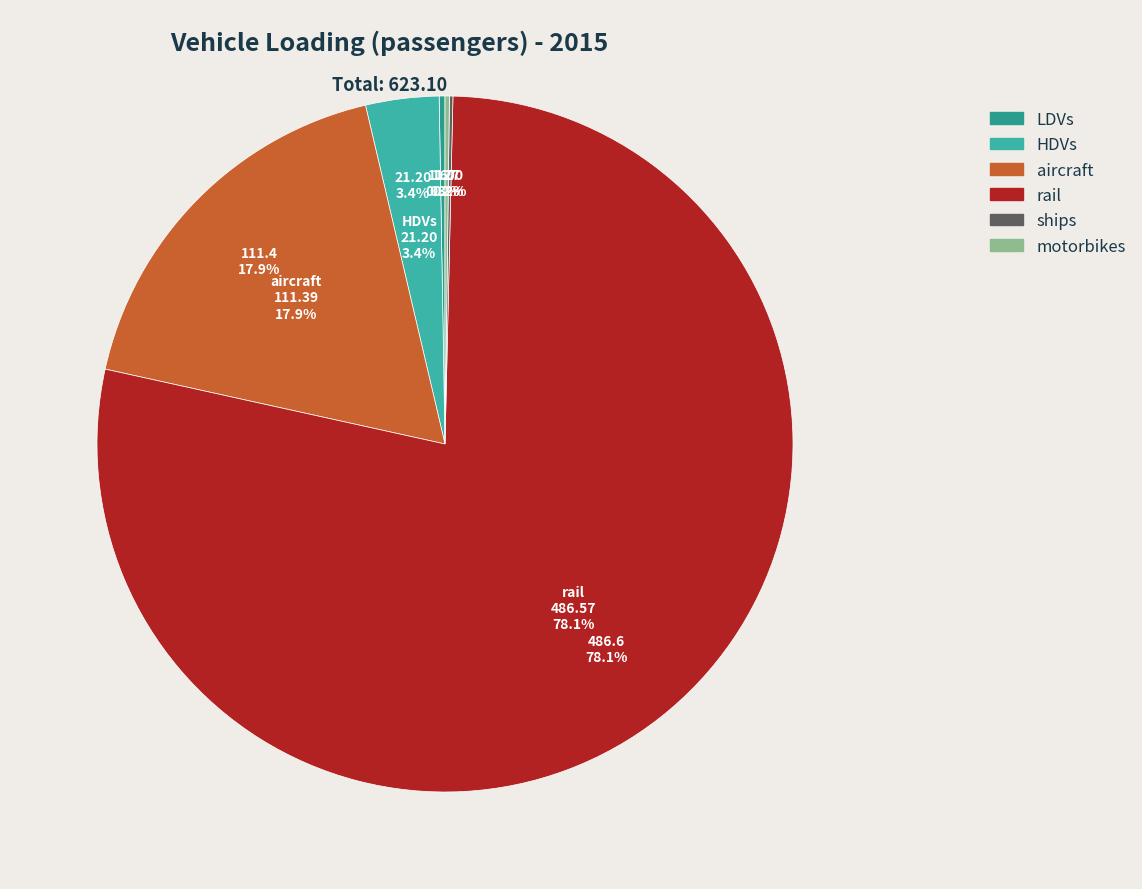

Rank the categories by value from lowest to highest.

ships, motorbikes, LDVs, HDVs, aircraft, rail